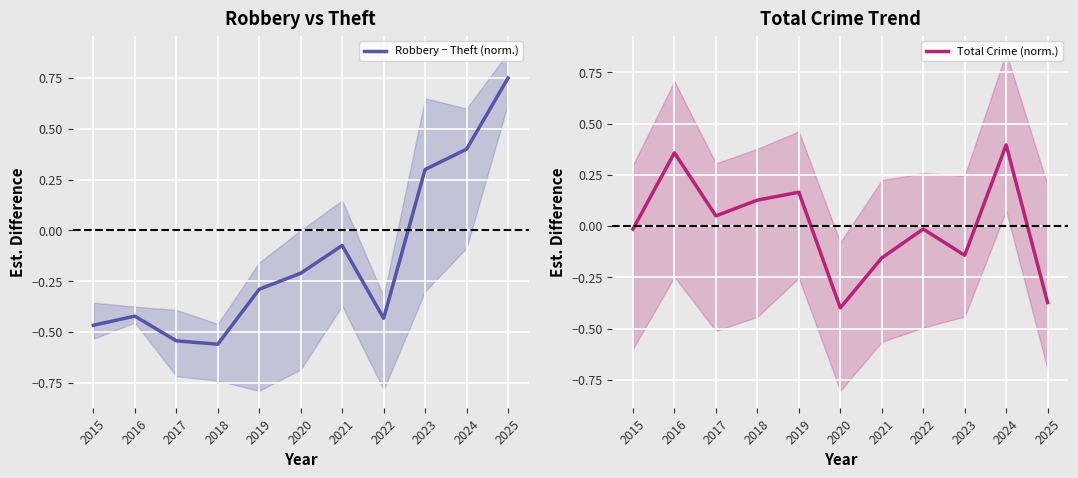

True or false: Total Crime (norm.) and Robbery − Theft (norm.) intersect in this chart.

True